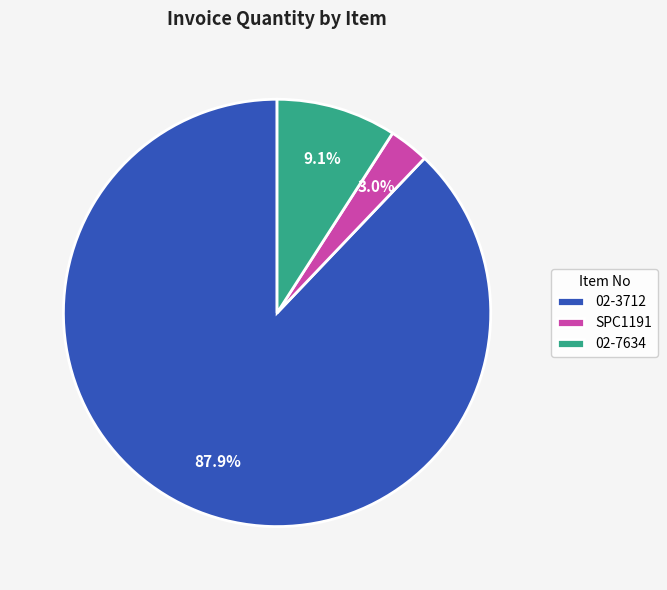

To the nearest percent, what is the average slice percentage?

33%